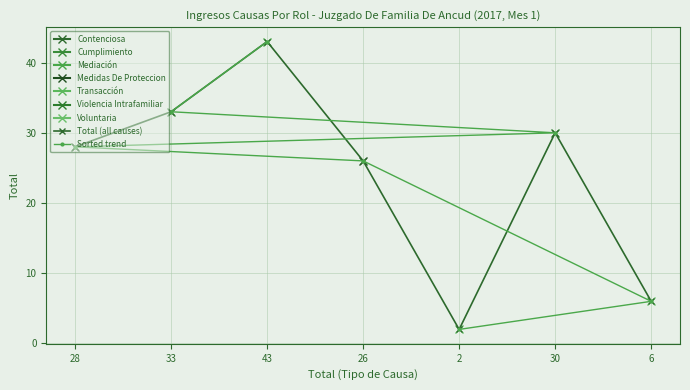

What is the label of the 2nd point from the left?

33